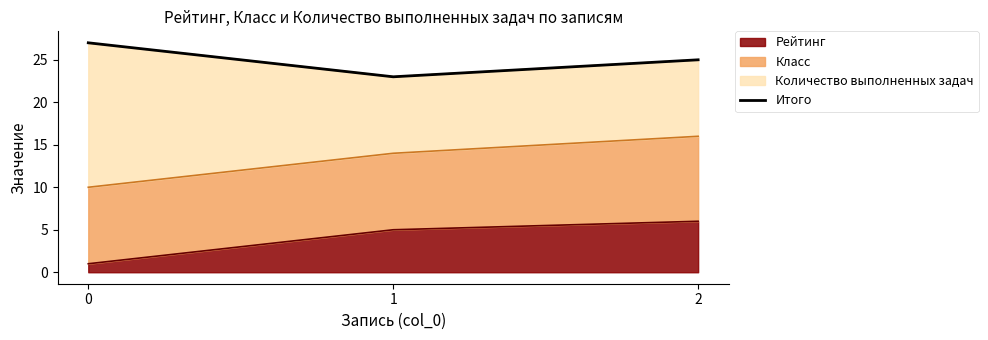

List the labels in order of value, smallest first.

1, 2, 0